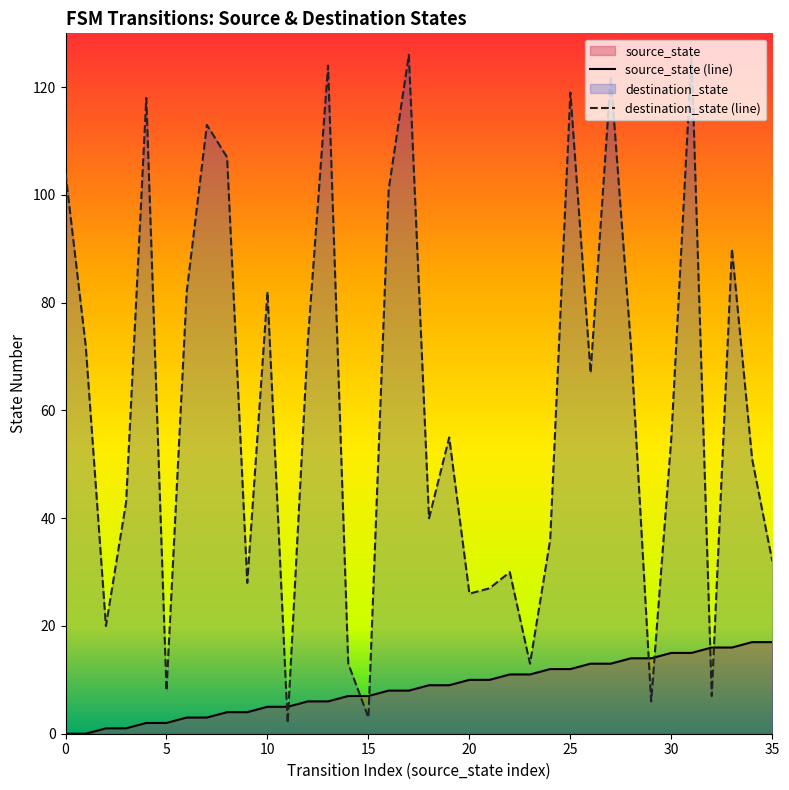

What is the difference between the maximum and minimum values in the destination_state series?

124